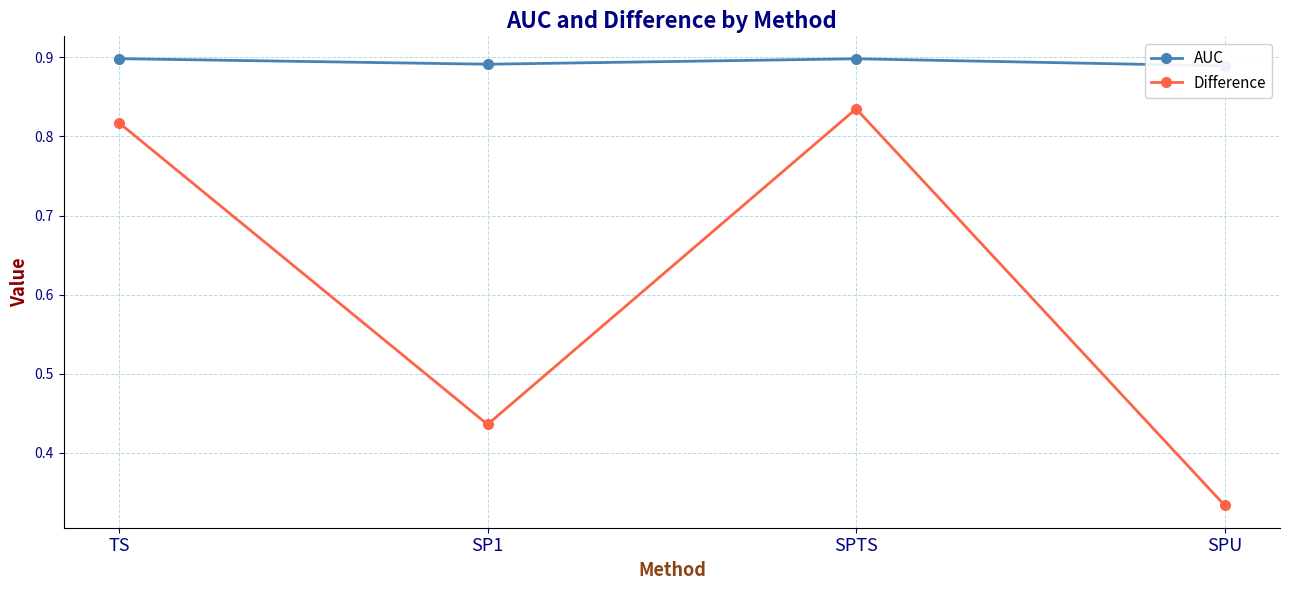

Reading left to right, transcribe all the data shown in this chart.

AUC: 0.9	0.9	0.9	0.9
Difference: 0.8	0.4	0.8	0.3